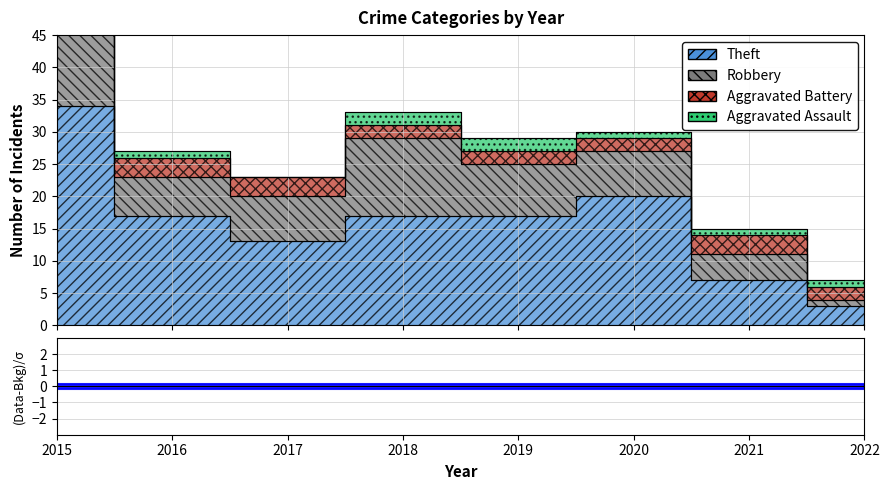

Is the value of Aggravated Battery at 2019 greater than the value of Theft at 2016?

No